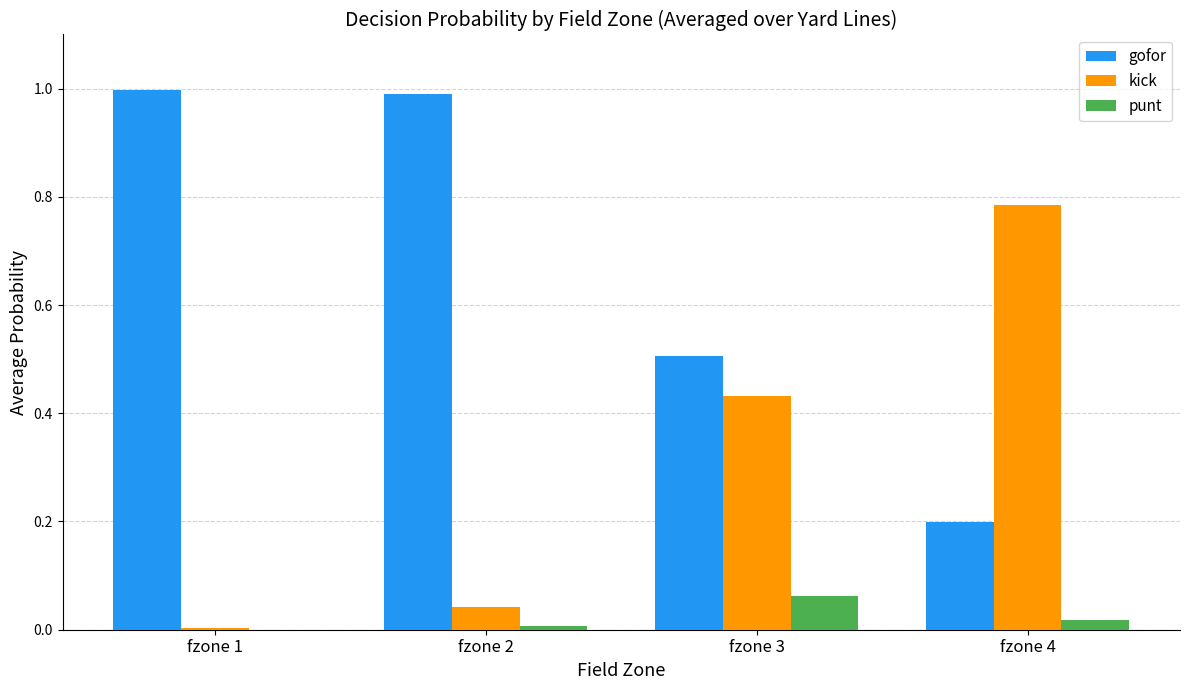

Count the punt values in the range 0 to 1.

4